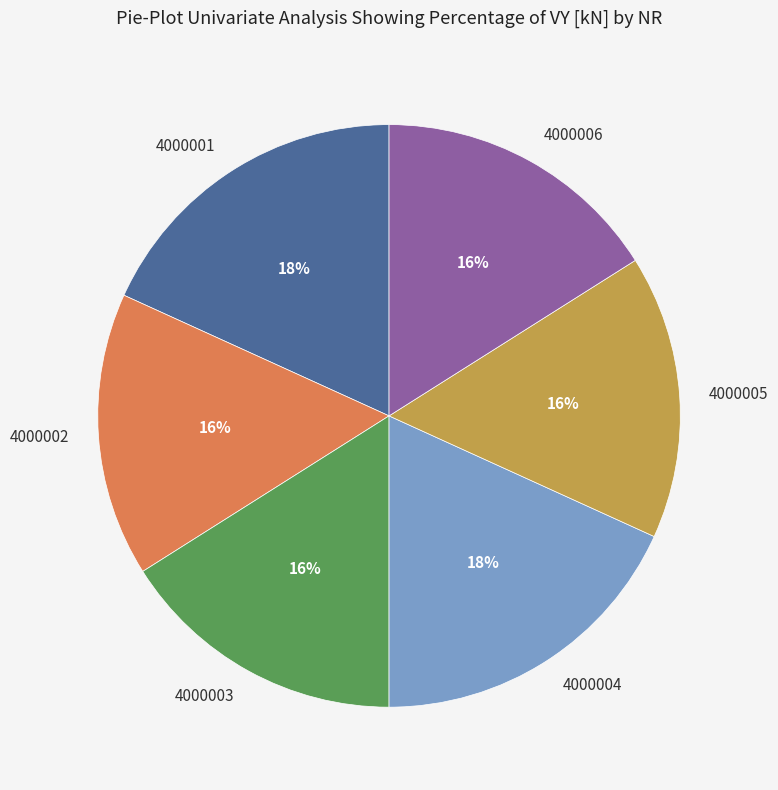

What is the ratio of the value at 4000005 to the value at 4000002?

1.0